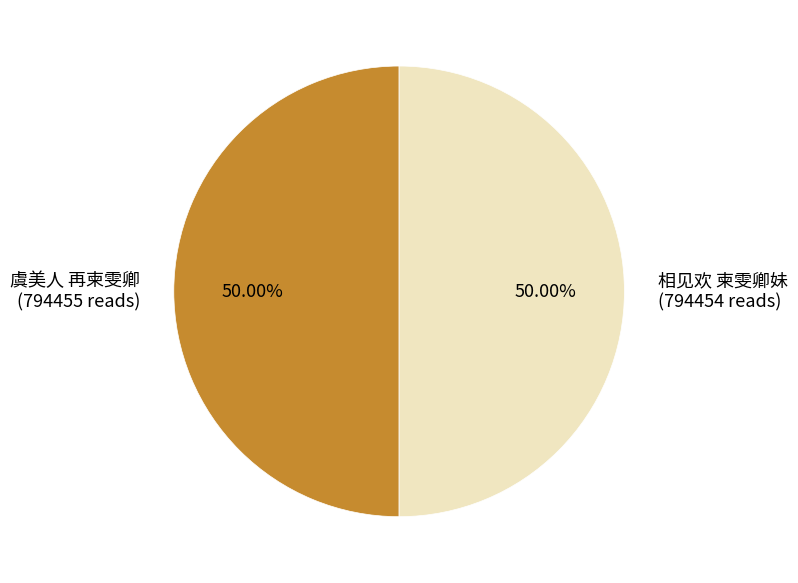

Approximately how many times larger is the value at 虞美人 再柬雯卿 compared to 相见欢 柬雯卿妹?

1.0